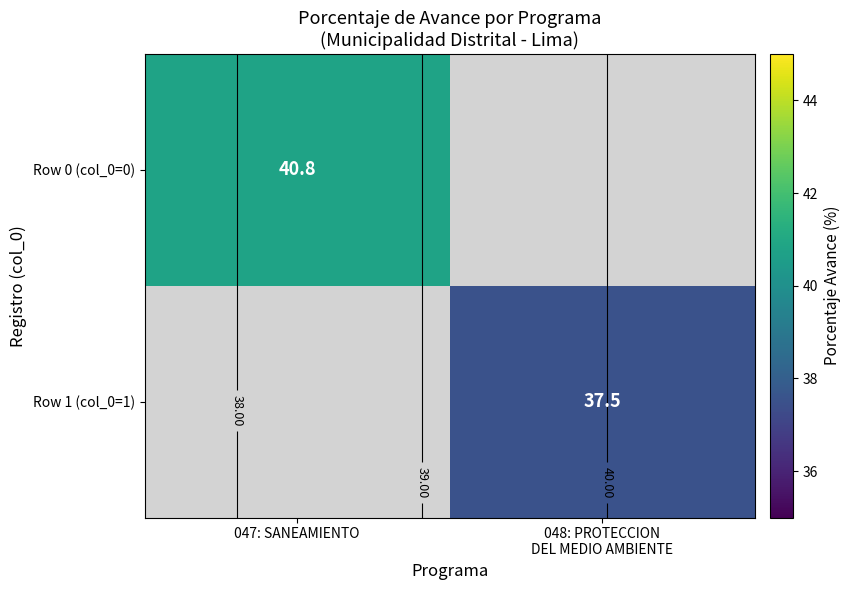

Rank the series at 048: PROTECCION DEL MEDIO AMBIENTE from lowest to highest value.

Row 0 (col_0=0), Row 1 (col_0=1)